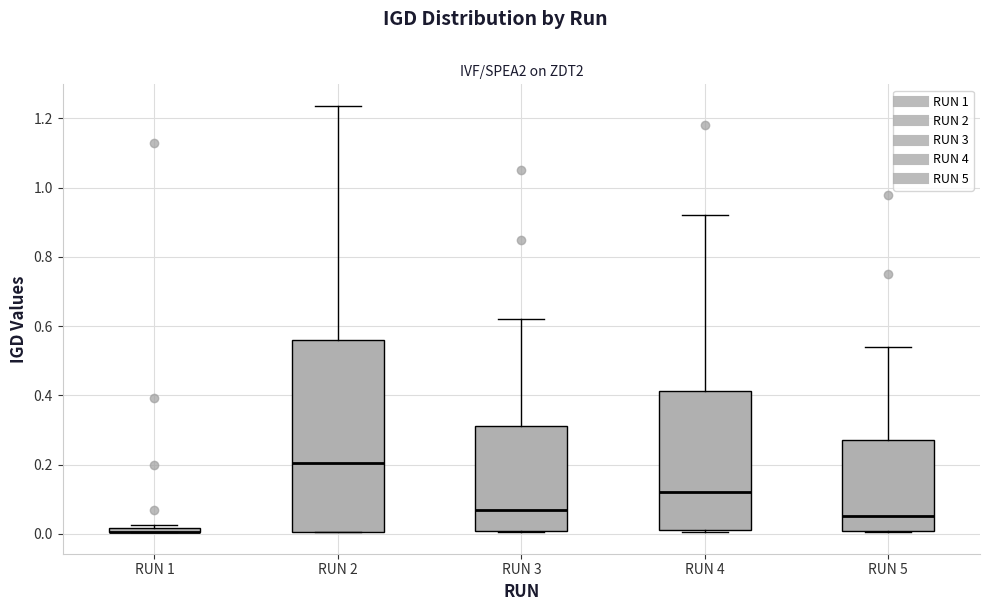

Comparing the boxes themselves (not the whiskers), which one is the tallest?

RUN 2